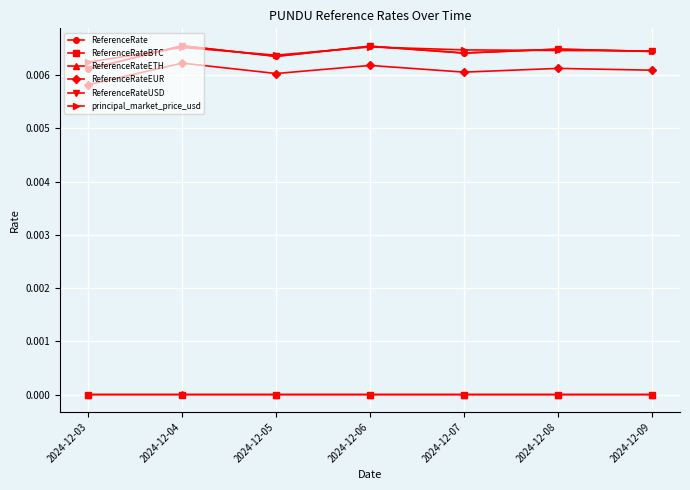

True or false: ReferenceRateBTC and ReferenceRateUSD cross at least once.

False